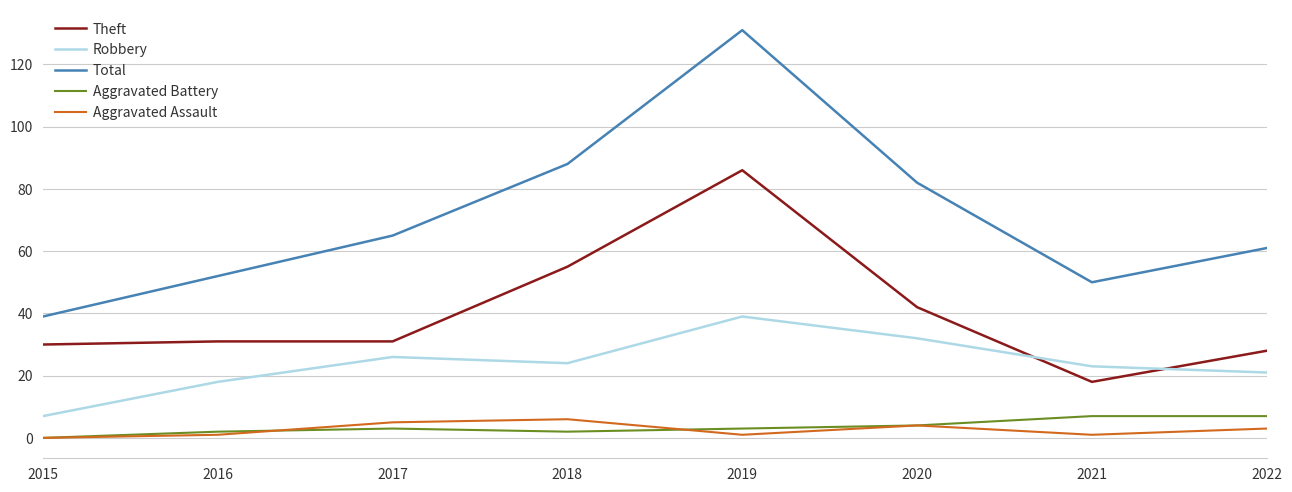

Which category has the highest value across all series?

2019